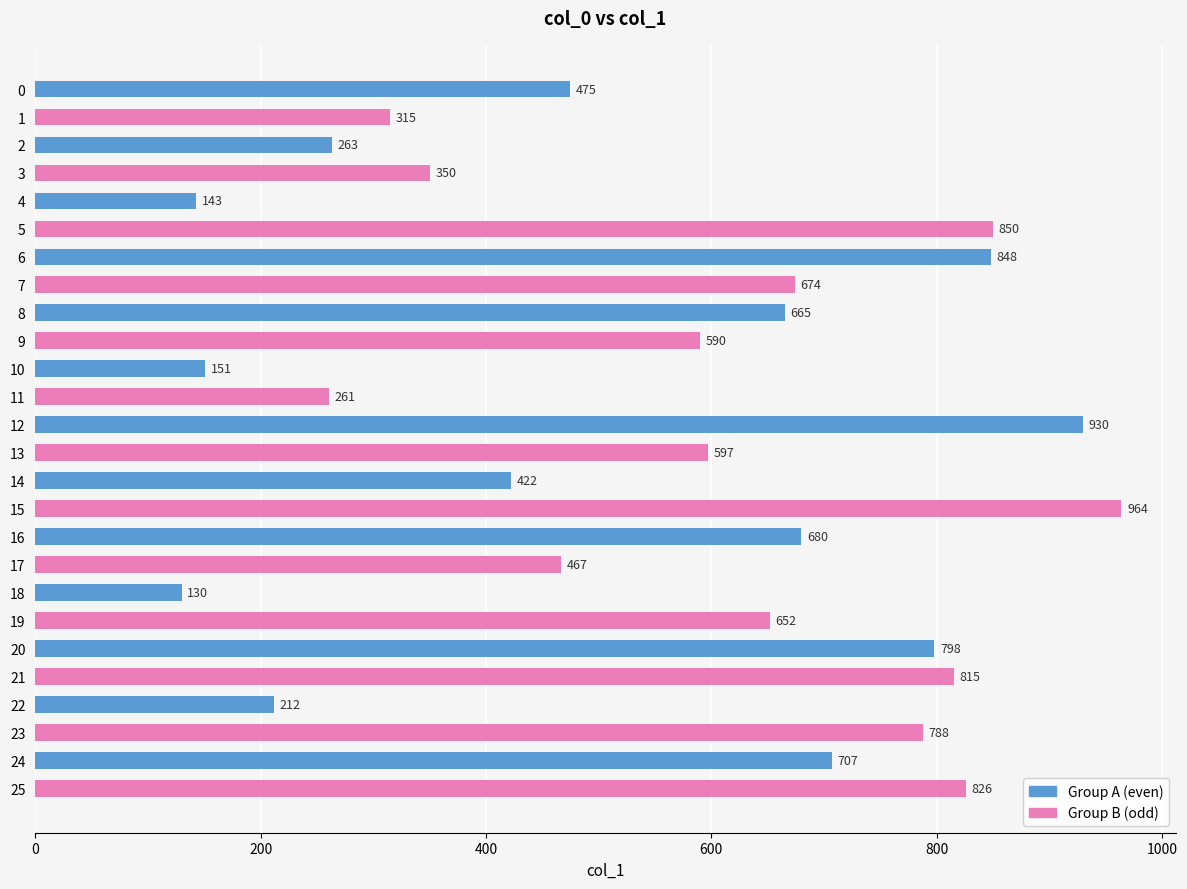

Where is the data nearest to the value 547?

9